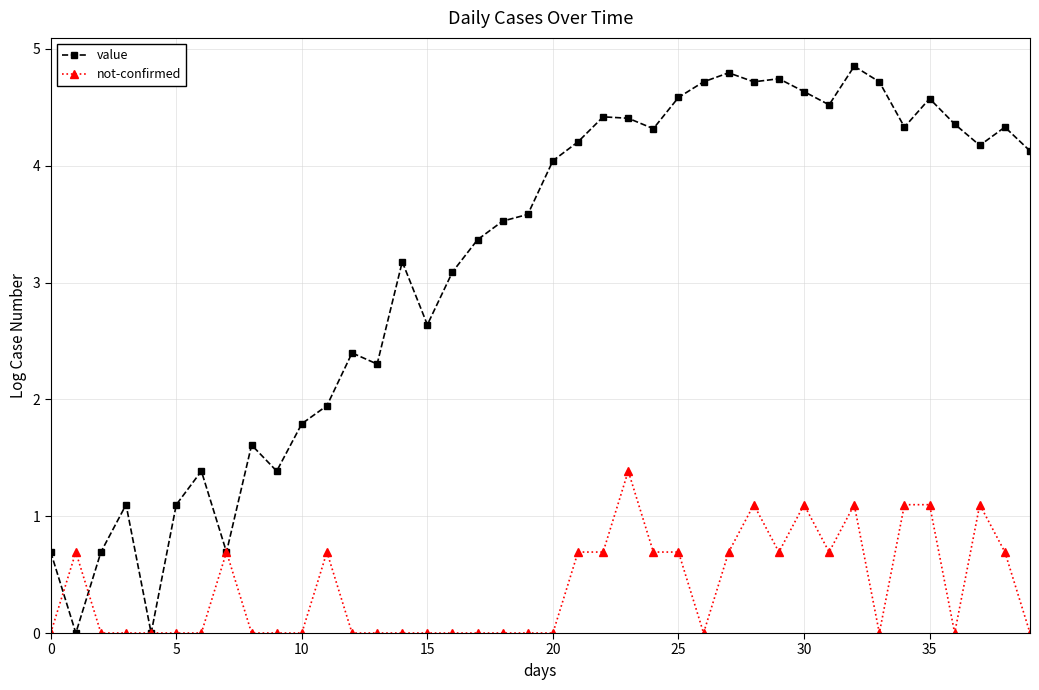

Which series has the largest total across all categories?

value